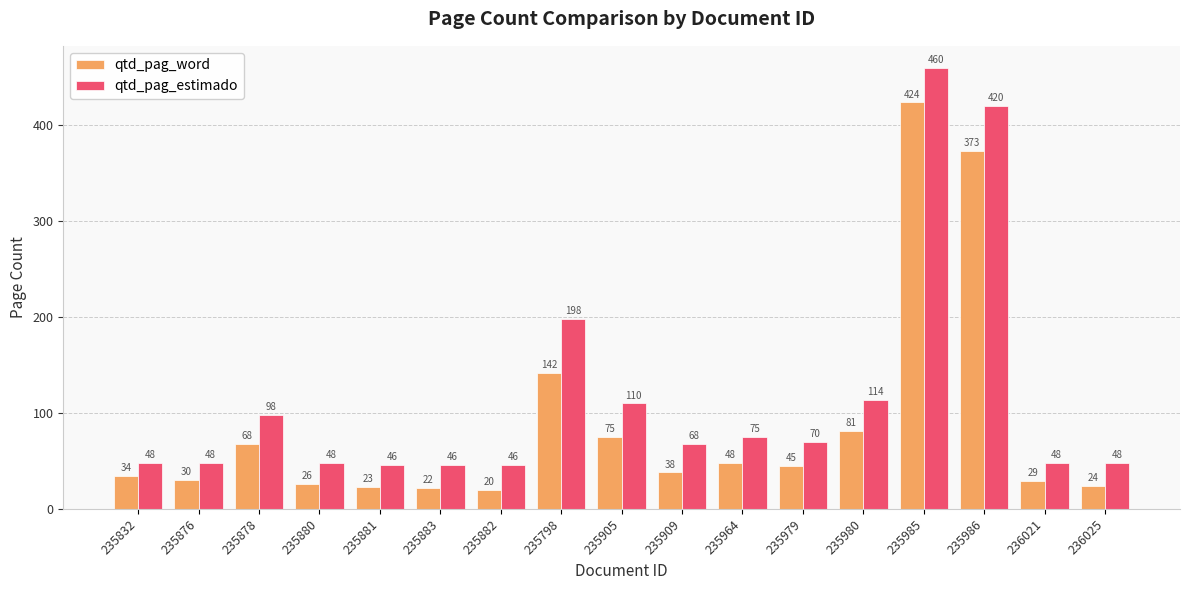

What are all the series names shown in the legend?

qtd_pag_word, qtd_pag_estimado